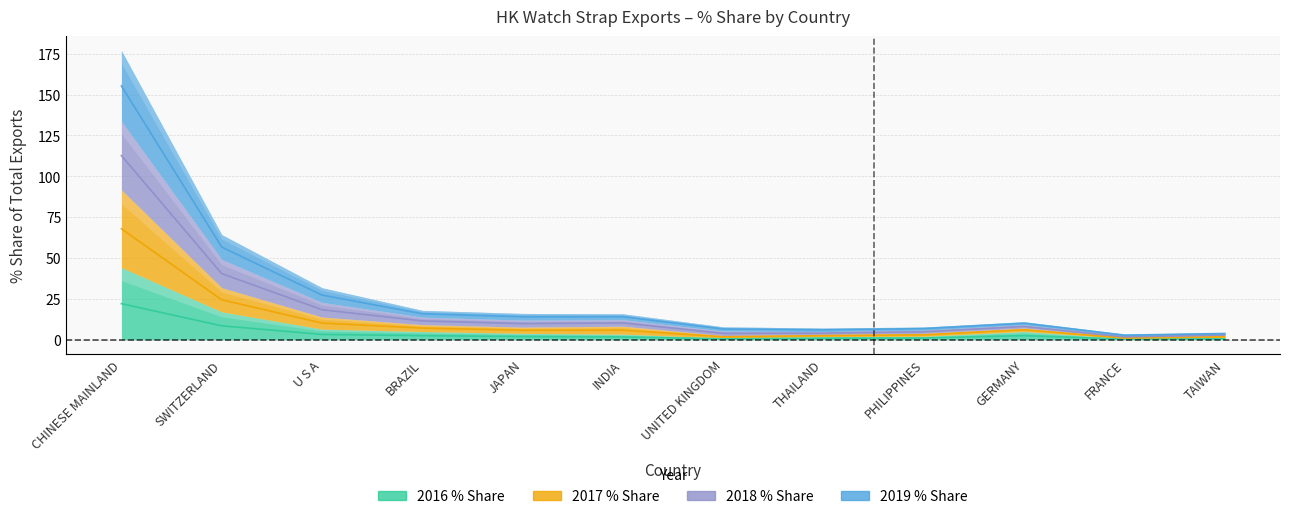

Which has a higher value, SWITZERLAND or JAPAN?

SWITZERLAND